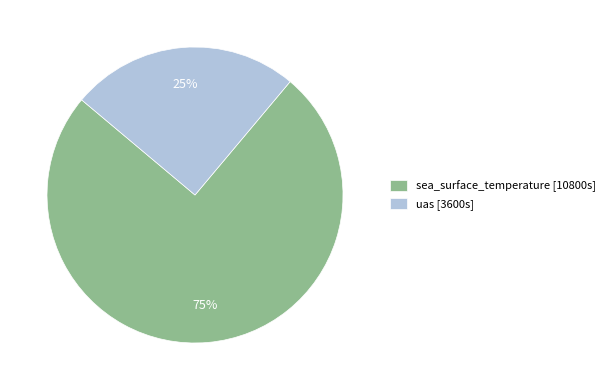

To the nearest percent, what is the average slice percentage?

50%